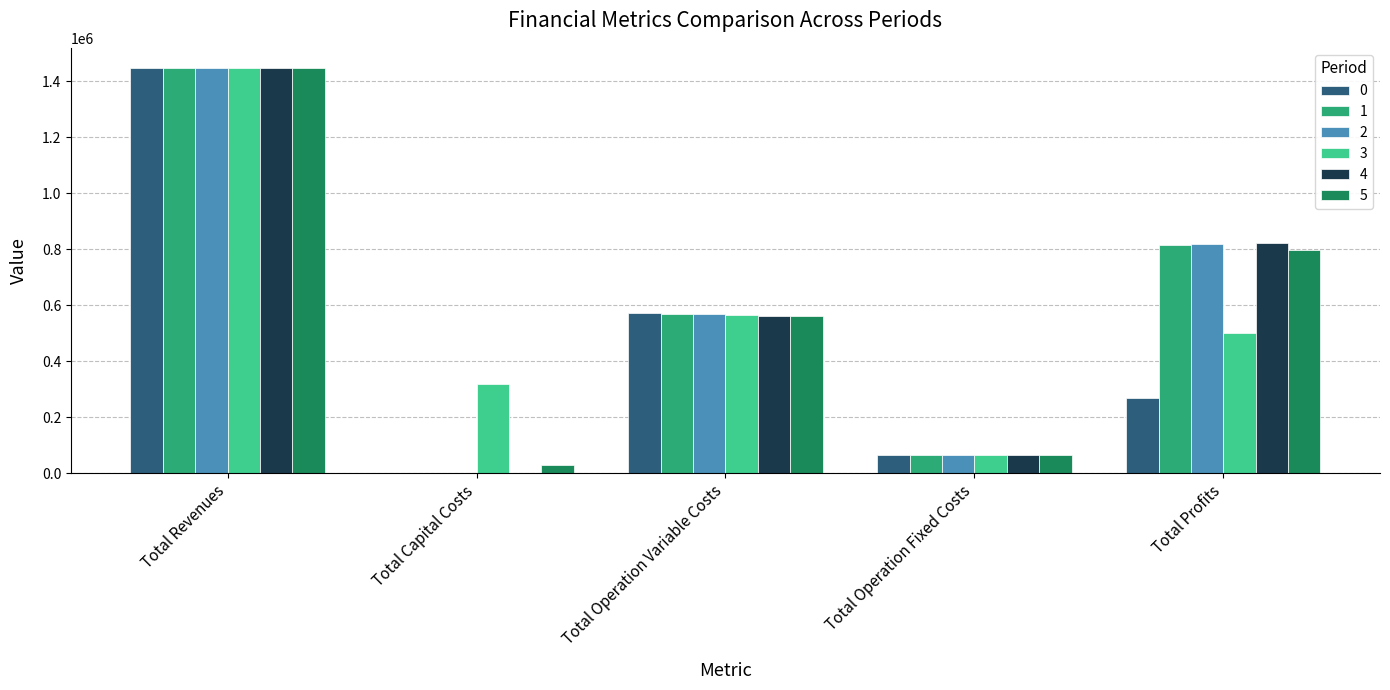

The value of 4 at Total Operation Variable Costs is 562857.1. True or false?

True